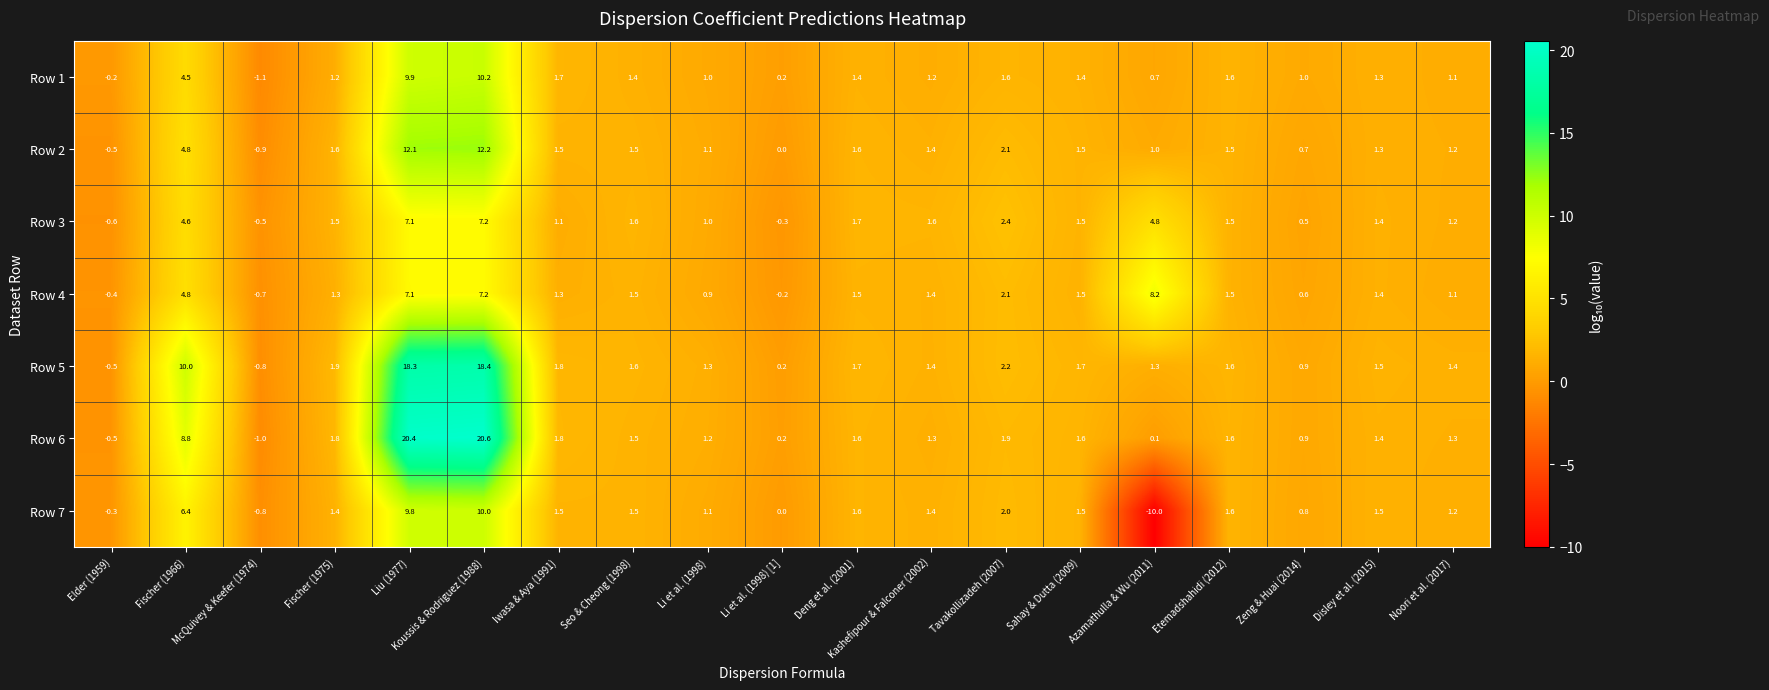

Is it true that Row 7 equals 0.6 at Fischer (1975)?

False